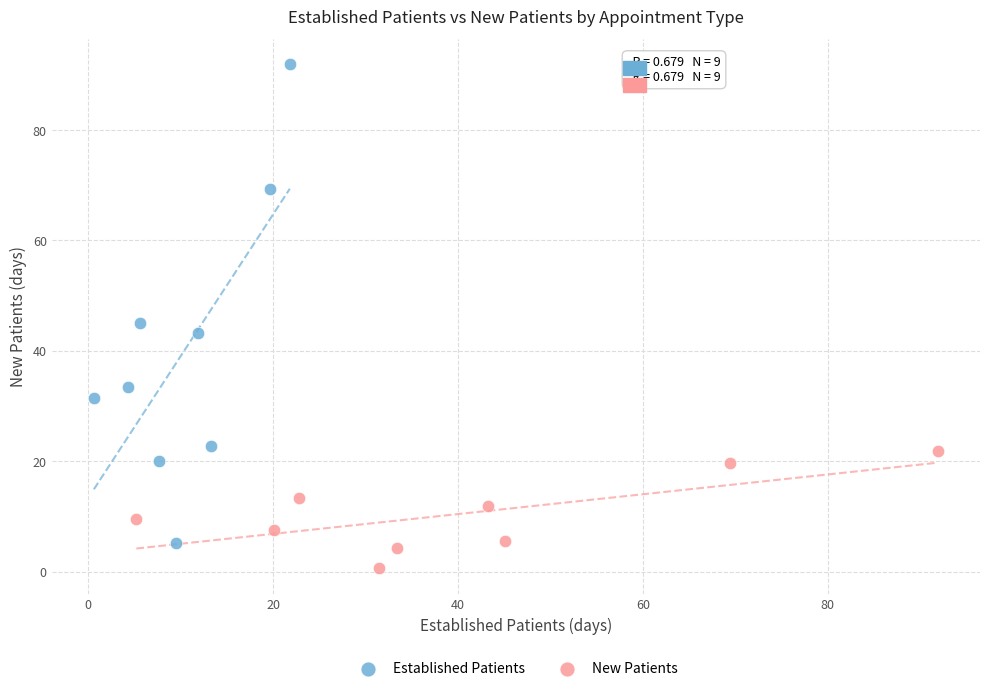

Which series has the widest spread of Y values?

Established Patients